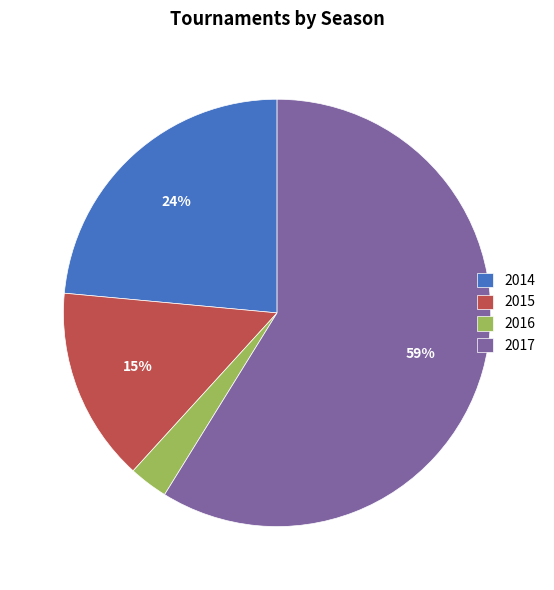

Rank the categories by value from highest to lowest.

2017, 2014, 2015, 2016